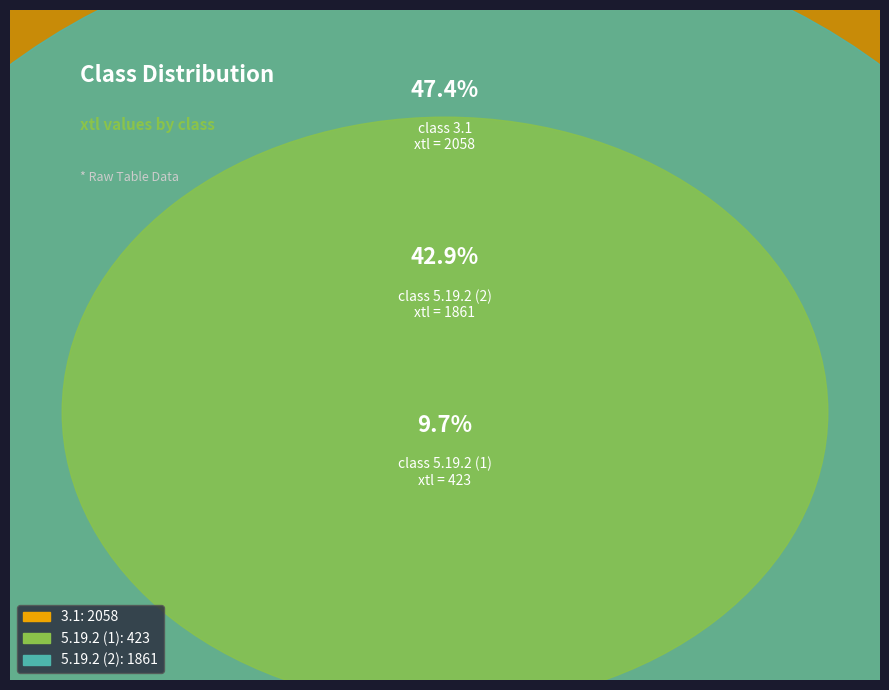

To the nearest percent, what is the average slice percentage?

33%